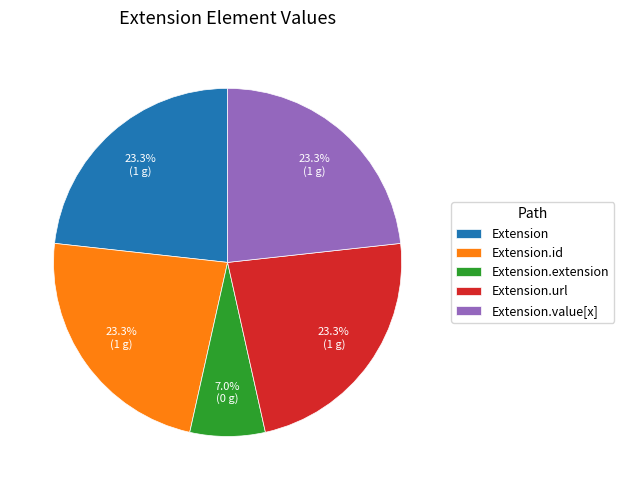

Is it true that Extension is 1% of the pie?

False